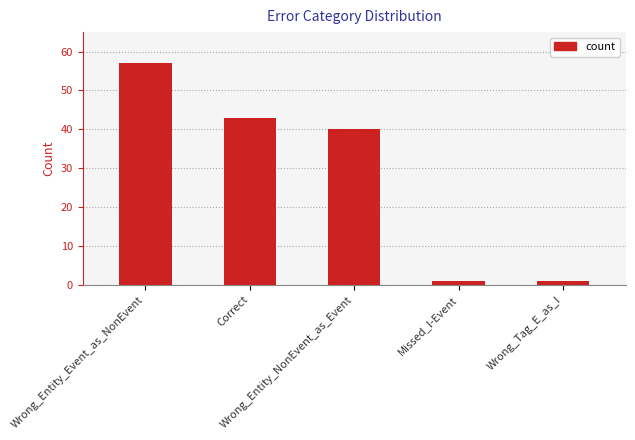

What is the value of the 2nd bar from the left?

43